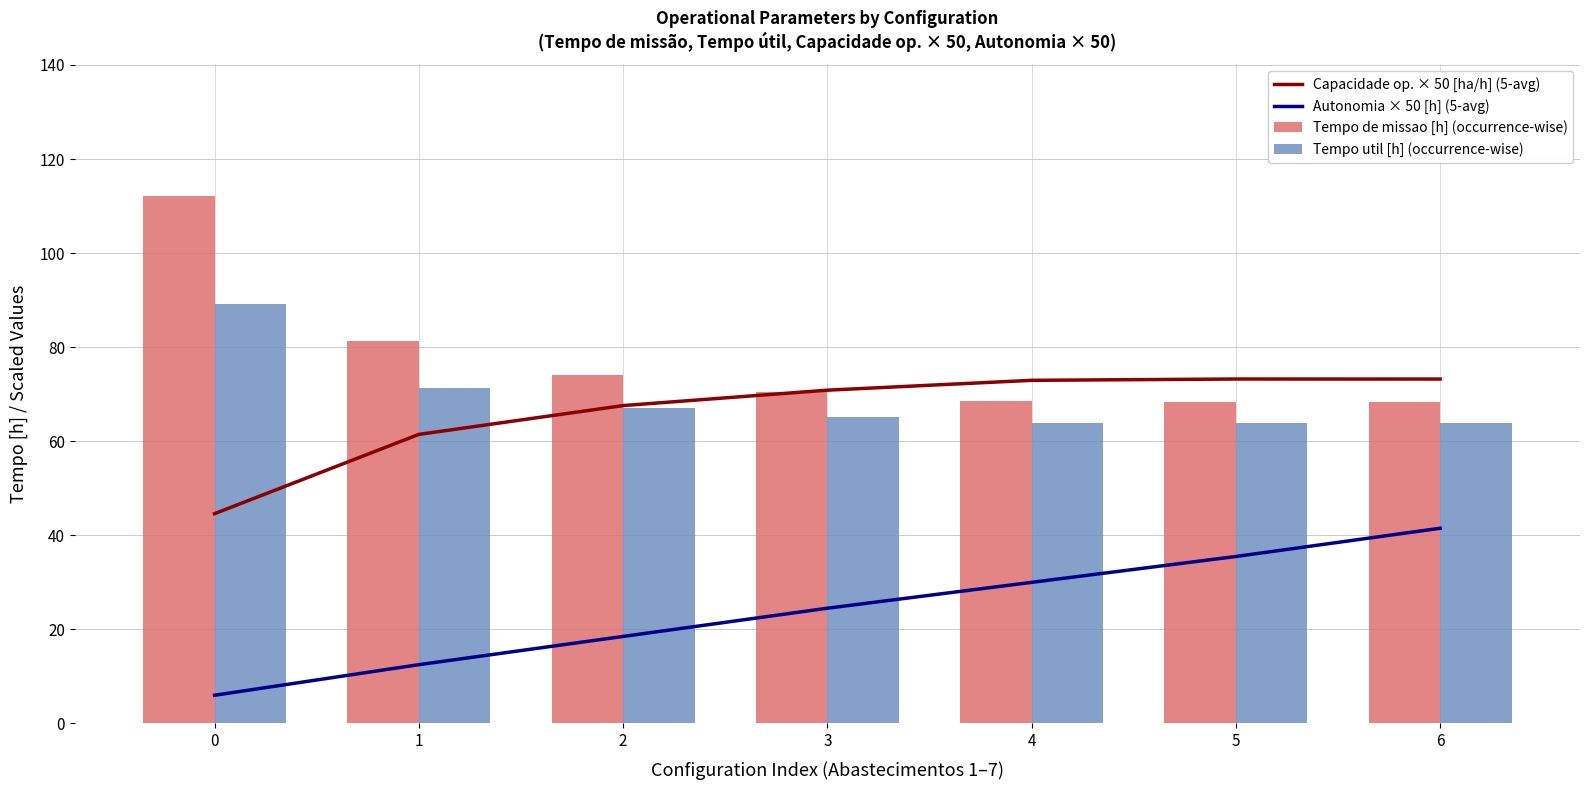

Reading left to right, extract all data points from this chart.

Capacidade op. × 50 [ha/h] (5-avg): 0=44.6	1=61.5	2=67.6	3=70.9	4=73.0	5=73.2	6=73.2
Autonomia × 50 [h] (5-avg): 0=6.0	1=12.5	2=18.5	3=24.5	4=30.0	5=35.5	6=41.5
Tempo de missao [h] (occurrence-wise): 0=112.1	1=81.4	2=74.0	3=70.6	4=68.5	5=68.3	6=68.3
Tempo util [h] (occurrence-wise): 0=89.1	1=71.2	2=67.0	3=65.1	4=63.9	5=63.9	6=63.9